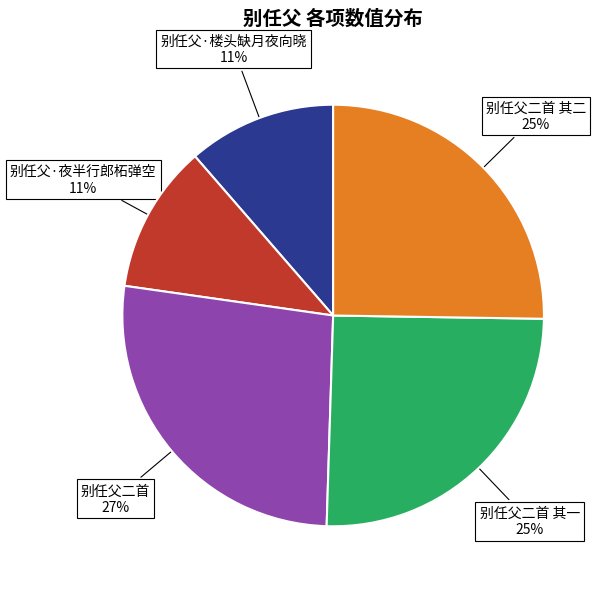

Which has a higher value, 别任父二首 其一 or 别任父·夜半行郎柘弹空?

别任父二首 其一